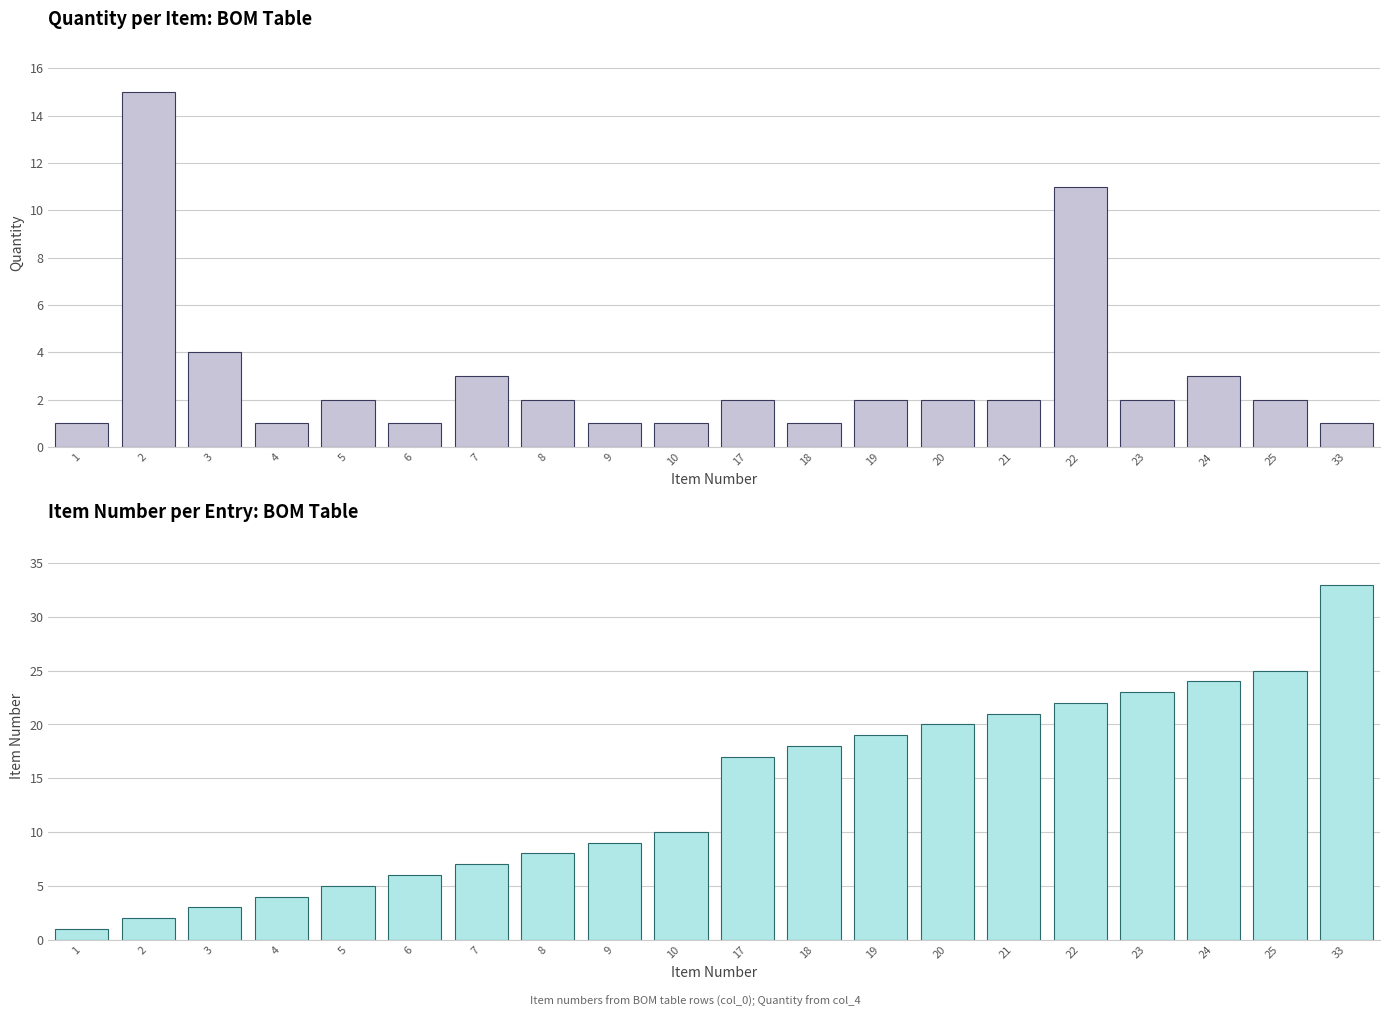

How many bars are there in total?

40